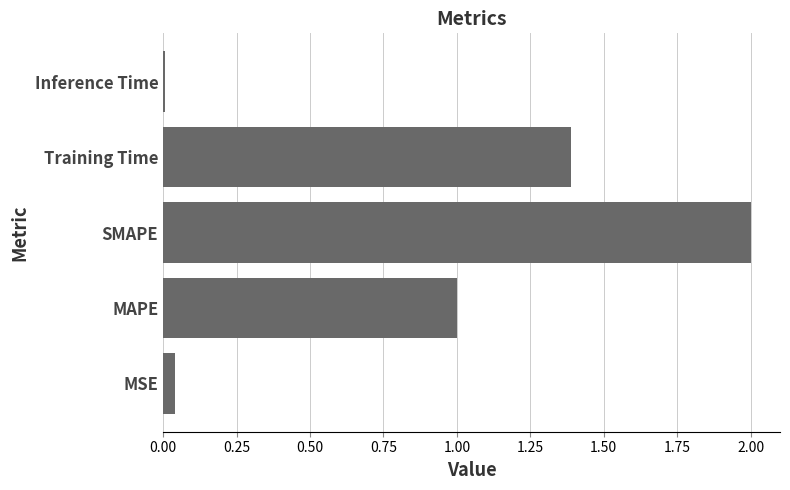

What is the ratio of the value at MAPE to the value at SMAPE?

0.5